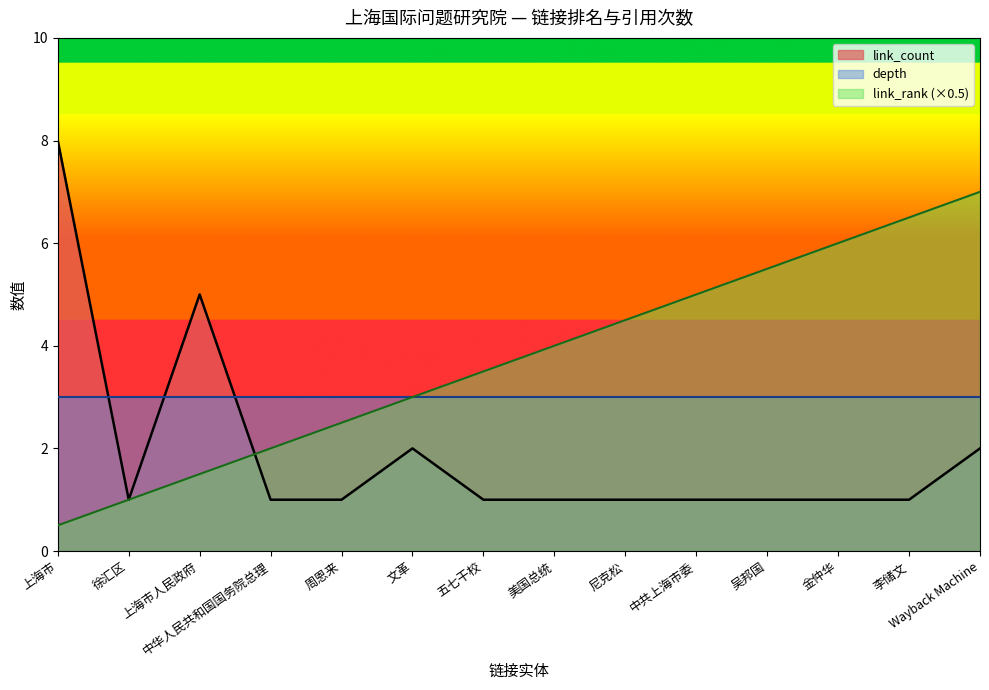

True or false: link_count has more than 0 interior local peaks.

True